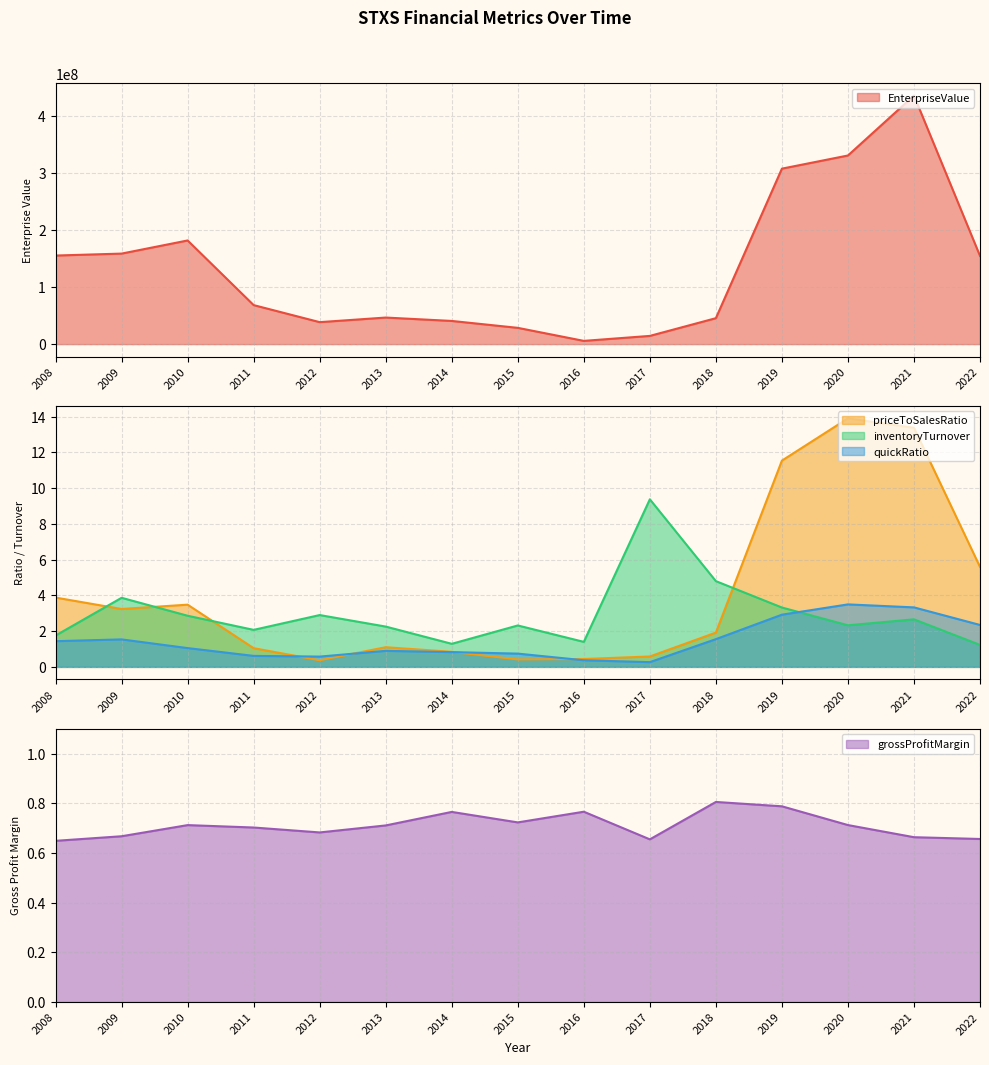

Reading right to left, what are all the values shown in this chart?

EnterpriseValue: 154721648.8	435833030.6	330784789.1	307698474.5	45505238.1	14405096.4	5671389.3	28531150.1	40637119.2	46583609.9	38529481.1	68413547.0	181775313.8	158752683.1	155326240.8
priceToSalesRatio: 5.6	13.4	13.9	11.5	1.9	0.6	0.4	0.4	0.8	1.1	0.4	1.0	3.5	3.2	3.9
inventoryTurnover: 1.2	2.7	2.3	3.3	4.8	9.4	1.4	2.3	1.3	2.3	2.9	2.1	2.9	3.9	1.8
quickRatio: 2.3	3.3	3.5	2.9	1.6	0.3	0.4	0.7	0.8	0.9	0.6	0.6	1.1	1.5	1.4
grossProfitMargin: 0.7	0.7	0.7	0.8	0.8	0.7	0.8	0.7	0.8	0.7	0.7	0.7	0.7	0.7	0.6